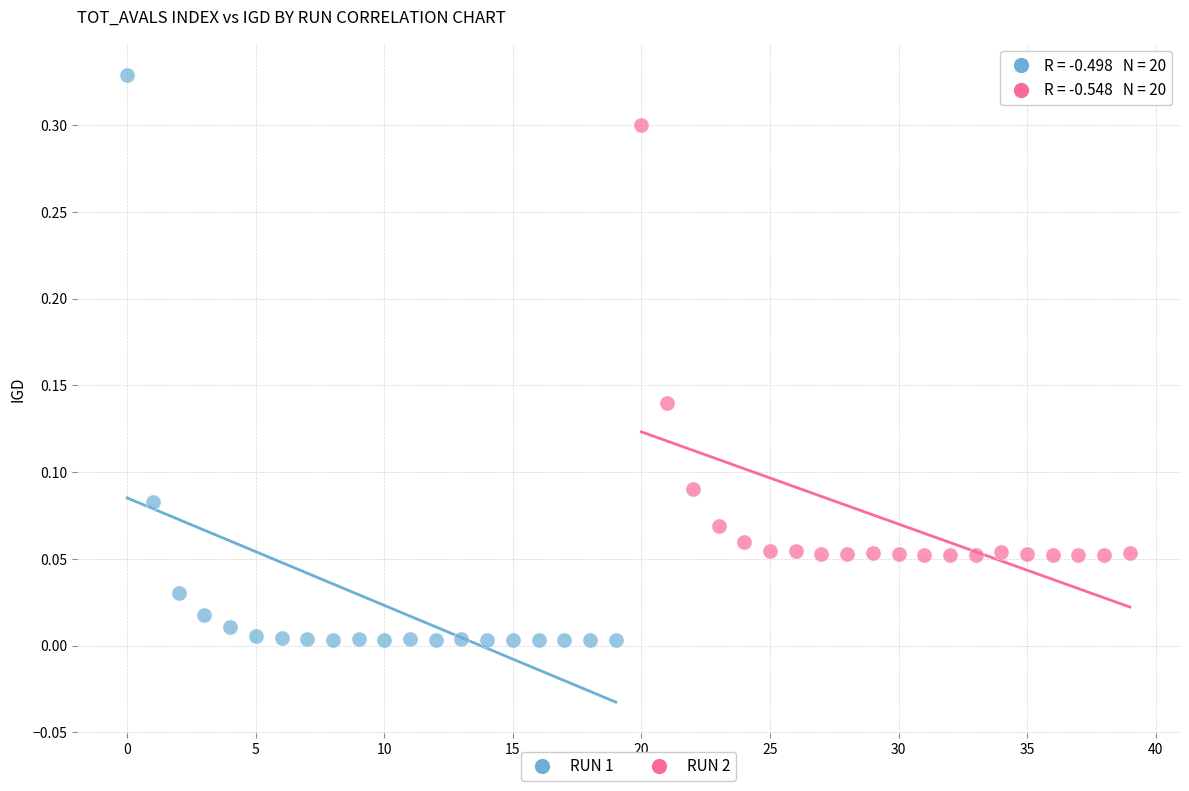

Which series has the largest Y range (max minus min)?

RUN 1